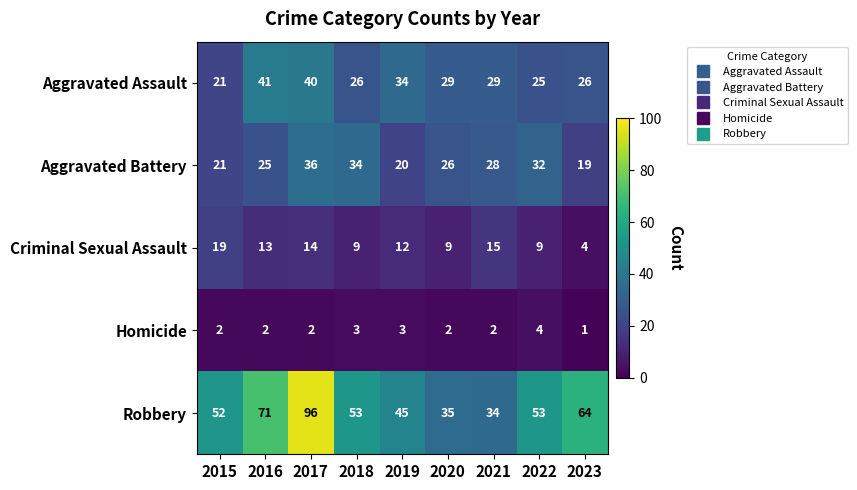

Which category has the lowest value across all series?

2023